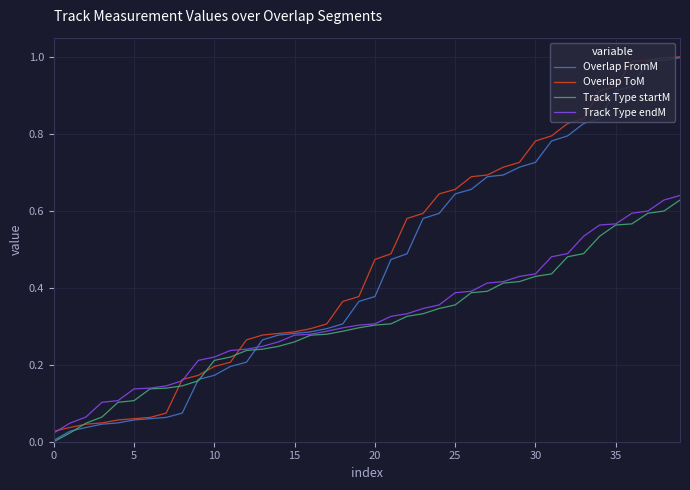

Which series has the widest spread of values?

Overlap FromM